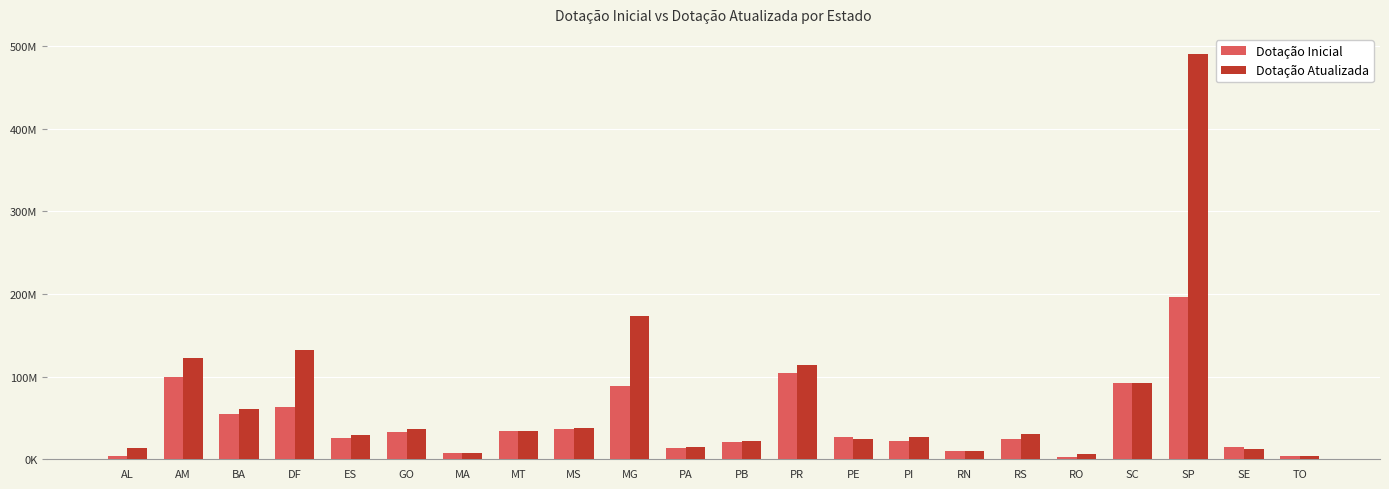

At which category is the sum across all series the highest?

SP